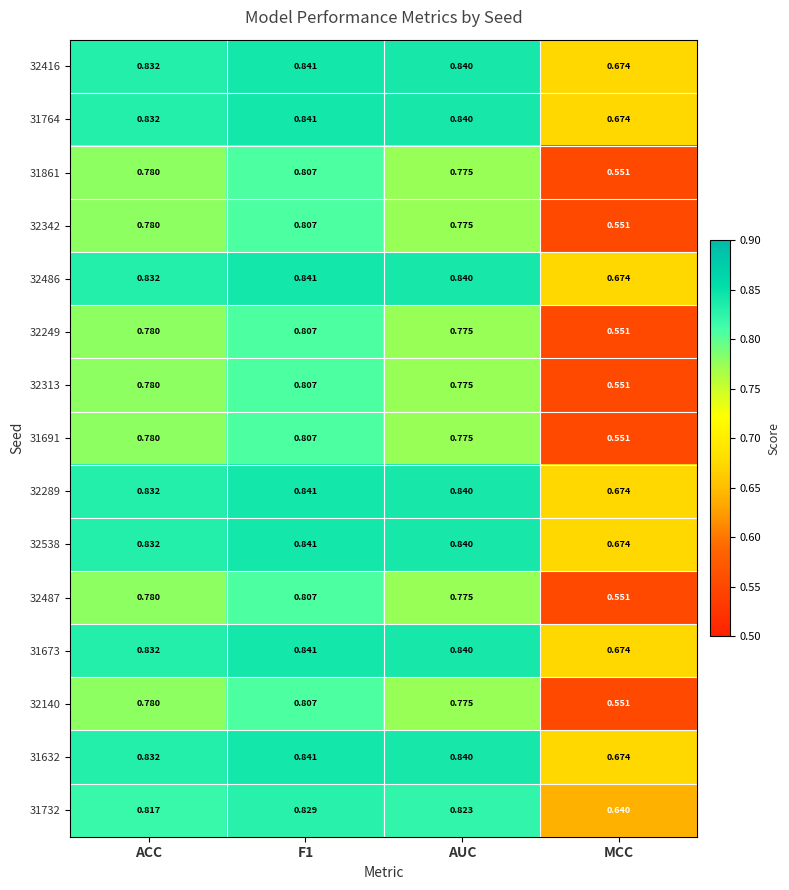

At which category does the chart reach its minimum across all series?

MCC